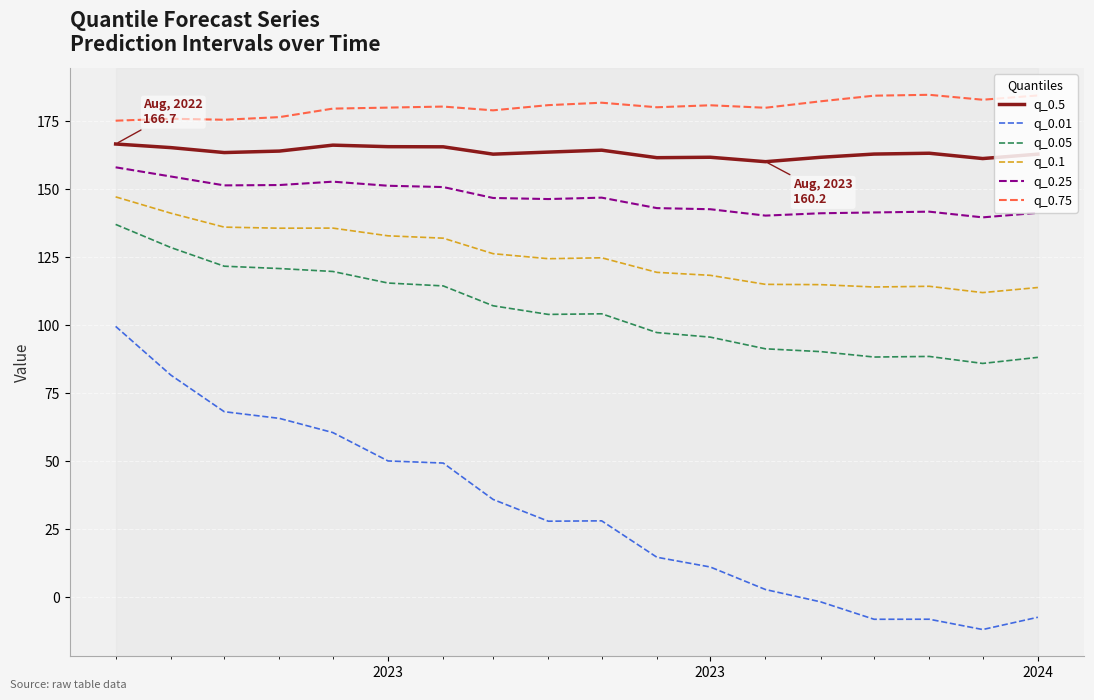

Rank the series by their maximum value, from lowest to highest.

q_0.01, q_0.05, q_0.1, q_0.25, q_0.5, q_0.75